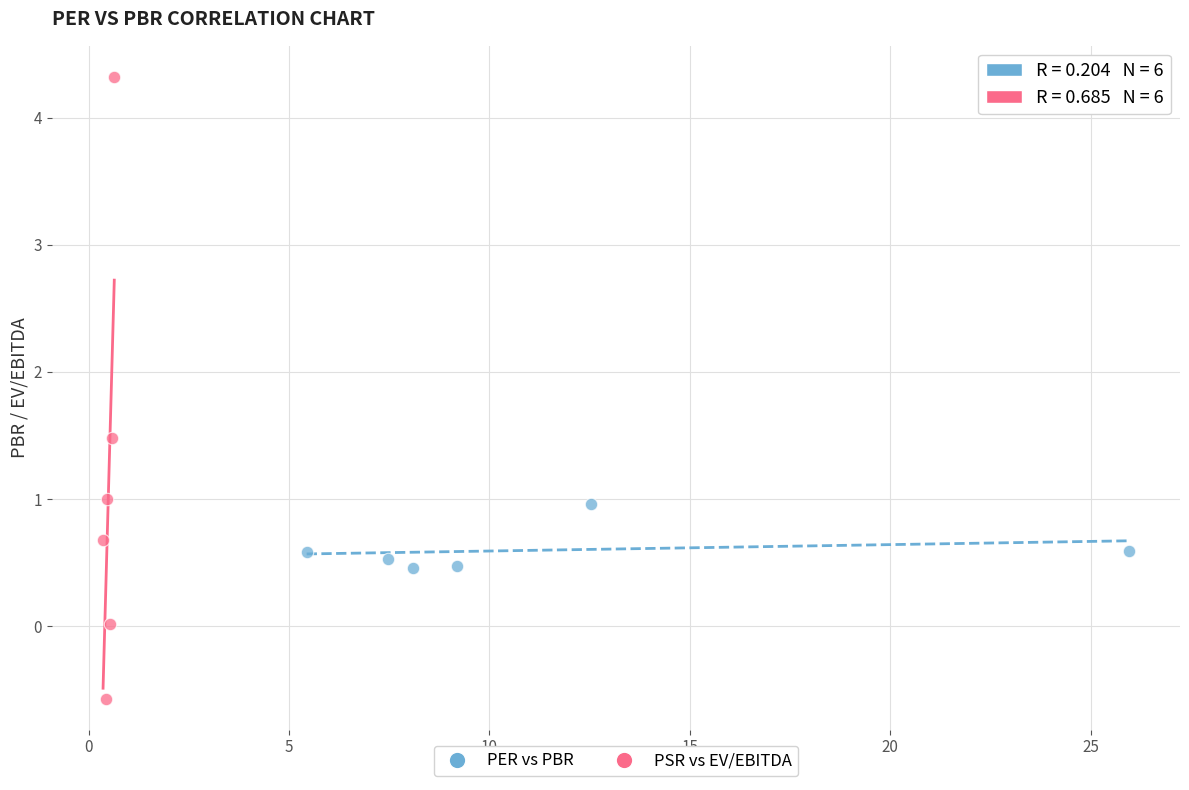

Which series contains the lowest Y value?

PSR vs EV/EBITDA